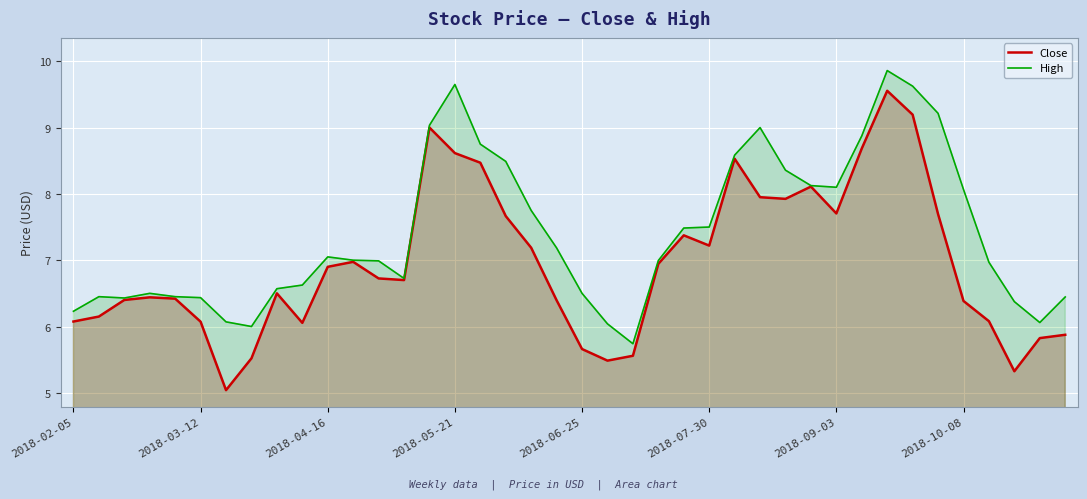

List the series in order of their peak value, lowest first.

Close, High